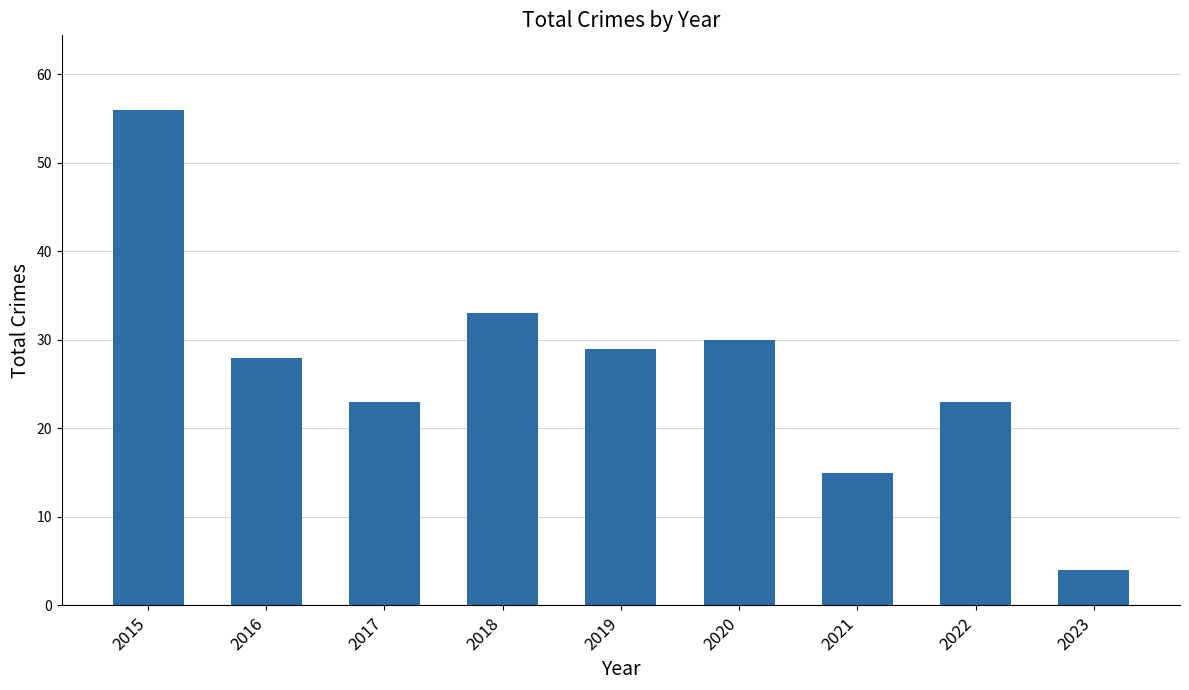

True or false: the data shows 4 at 2023.

True